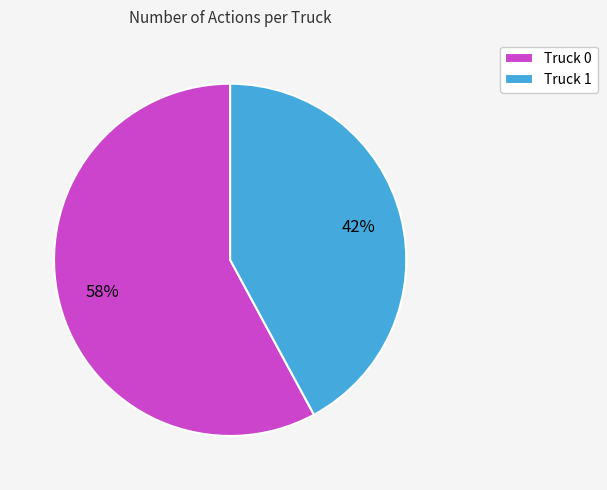

To the nearest percent, what percentage of the pie is Truck 0?

58%